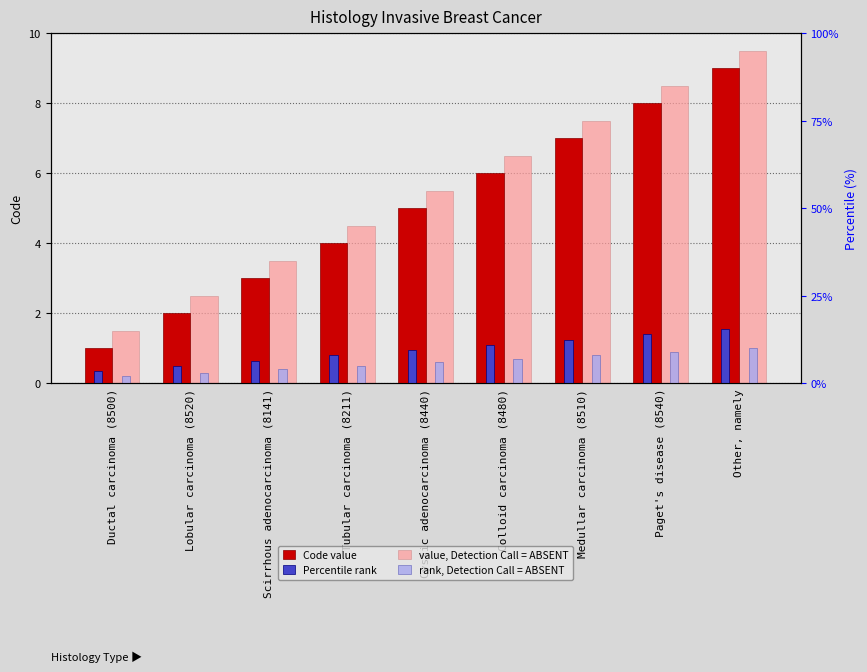

What is the value of the value, Detection Call = ABSENT bar at the 9th from the left?

9.5